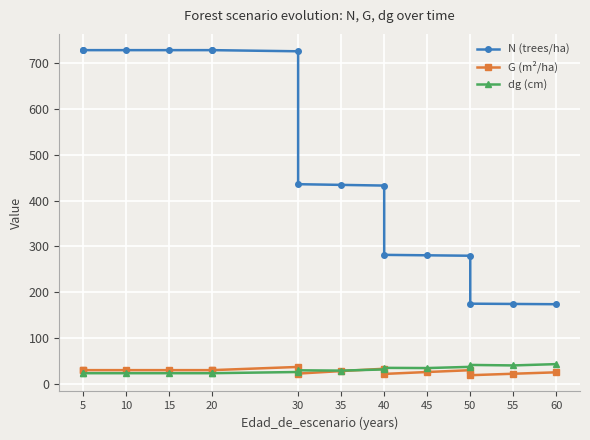

How many data points does each series have?

16